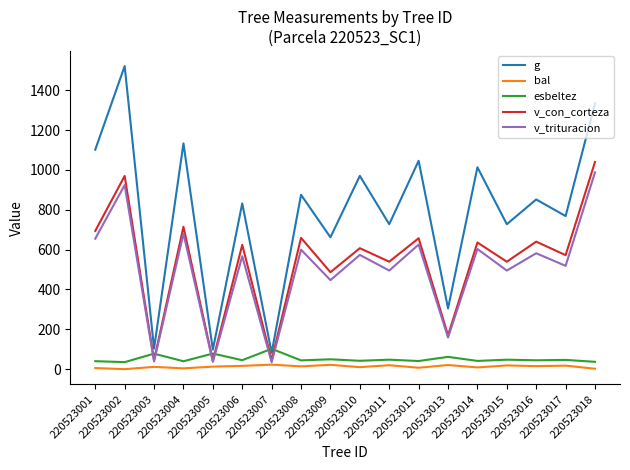

The v_con_corteza series shows 448.1 at 220523008. True or false?

False